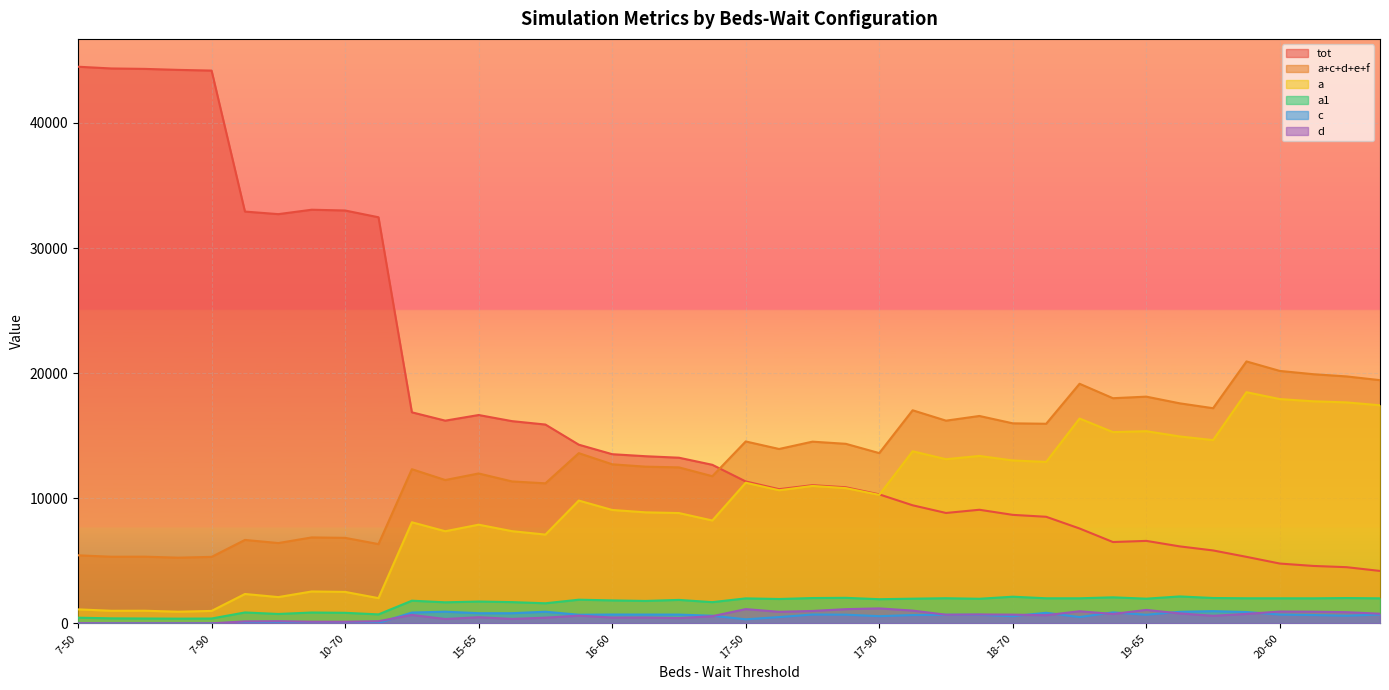

Reading right to left, list all the values displayed in this chart.

tot: 20-90=4194	20-70=4494	20-65=4594	20-60=4784	20-50=5320	19-90=5833	19-70=6157	19-65=6596	19-60=6504	19-50=7587	18-90=8523	18-70=8676	18-65=9084	18-60=8827	18-50=9441	17-90=10314	17-70=10881	17-65=11049	17-60=10729	17-50=11347	16-90=12677	16-70=13244	16-65=13363	16-60=13525	16-50=14285	15-90=15895	15-70=16167	15-65=16656	15-60=16206	15-50=16872	10-90=32462	10-70=33003	10-65=33065	10-60=32712	10-50=32917	7-90=44186	7-70=44242	7-65=44321	7-60=44355	7-50=44494
a+c+d+e+f: 20-90=19442	20-70=19741	20-65=19919	20-60=20179	20-50=20939	19-90=17201	19-70=17591	19-65=18125	19-60=18000	19-50=19154	18-90=15957	18-70=15992	18-65=16580	18-60=16206	18-50=17035	17-90=13612	17-70=14354	17-65=14527	17-60=13942	17-50=14543	16-90=11765	16-70=12472	16-65=12528	16-60=12718	16-50=13609	15-90=11197	15-70=11348	15-65=11985	15-60=11461	15-50=12326	10-90=6340	10-70=6839	10-65=6873	10-60=6423	10-50=6672	7-90=5318	7-70=5256	7-65=5333	7-60=5329	7-50=5442
a: 20-90=17433	20-70=17665	20-65=17753	20-60=17929	20-50=18480	19-90=14651	19-70=14944	19-65=15363	19-60=15290	19-50=16376	18-90=12907	18-70=13023	18-65=13386	18-60=13124	18-50=13758	17-90=10272	17-70=10813	17-65=10987	17-60=10643	17-50=11244	16-90=8225	16-70=8821	16-65=8878	16-60=9067	16-50=9819	15-90=7100	15-70=7373	15-65=7891	15-60=7367	15-50=8084	10-90=2020	10-70=2519	10-65=2553	10-60=2103	10-50=2352	7-90=998	7-70=936	7-65=1013	7-60=1009	7-50=1122
a1: 20-90=2005	20-70=2028	20-65=2005	20-60=2008	20-50=2009	19-90=2031	19-70=2156	19-65=1978	19-60=2085	19-50=2008	18-90=2009	18-70=2135	18-65=1970	18-60=2013	18-50=1977	17-90=1935	17-70=2045	17-65=2028	17-60=1951	17-50=2001	16-90=1699	16-70=1879	16-65=1796	16-60=1839	16-50=1895	15-90=1609	15-70=1702	15-65=1749	15-60=1686	15-50=1816	10-90=721	10-70=848	10-65=871	10-60=755	10-50=876	7-90=391	7-70=381	7-65=393	7-60=405	7-50=457
c: 20-90=710	20-70=616	20-65=668	20-60=705	20-50=910	19-90=981	19-70=927	19-65=691	19-60=883	19-50=505	18-90=851	18-70=576	18-65=690	18-60=691	18-50=669	17-90=577	17-70=699	17-65=710	17-60=506	17-50=327	16-90=614	16-70=705	16-65=707	16-60=710	16-50=693	15-90=934	15-70=816	15-65=816	15-60=938	15-50=867	10-90=38	10-70=38	10-65=38	10-60=38	10-50=82	7-90=0	7-70=0	7-65=0	7-60=0	7-50=0
d: 20-90=775	20-70=898	20-65=937	20-60=950	20-50=758	19-90=609	19-70=799	19-65=1080	19-60=754	19-50=973	18-90=655	18-70=703	18-65=716	18-60=695	18-50=1025	17-90=1200	17-70=1140	17-65=996	17-60=928	17-50=1143	16-90=576	16-70=425	16-65=474	16-60=469	16-50=620	15-90=460	15-70=359	15-65=496	15-60=351	15-50=679	10-90=177	10-70=134	10-65=136	10-60=177	10-50=162	7-90=5	7-70=5	7-65=5	7-60=5	7-50=16